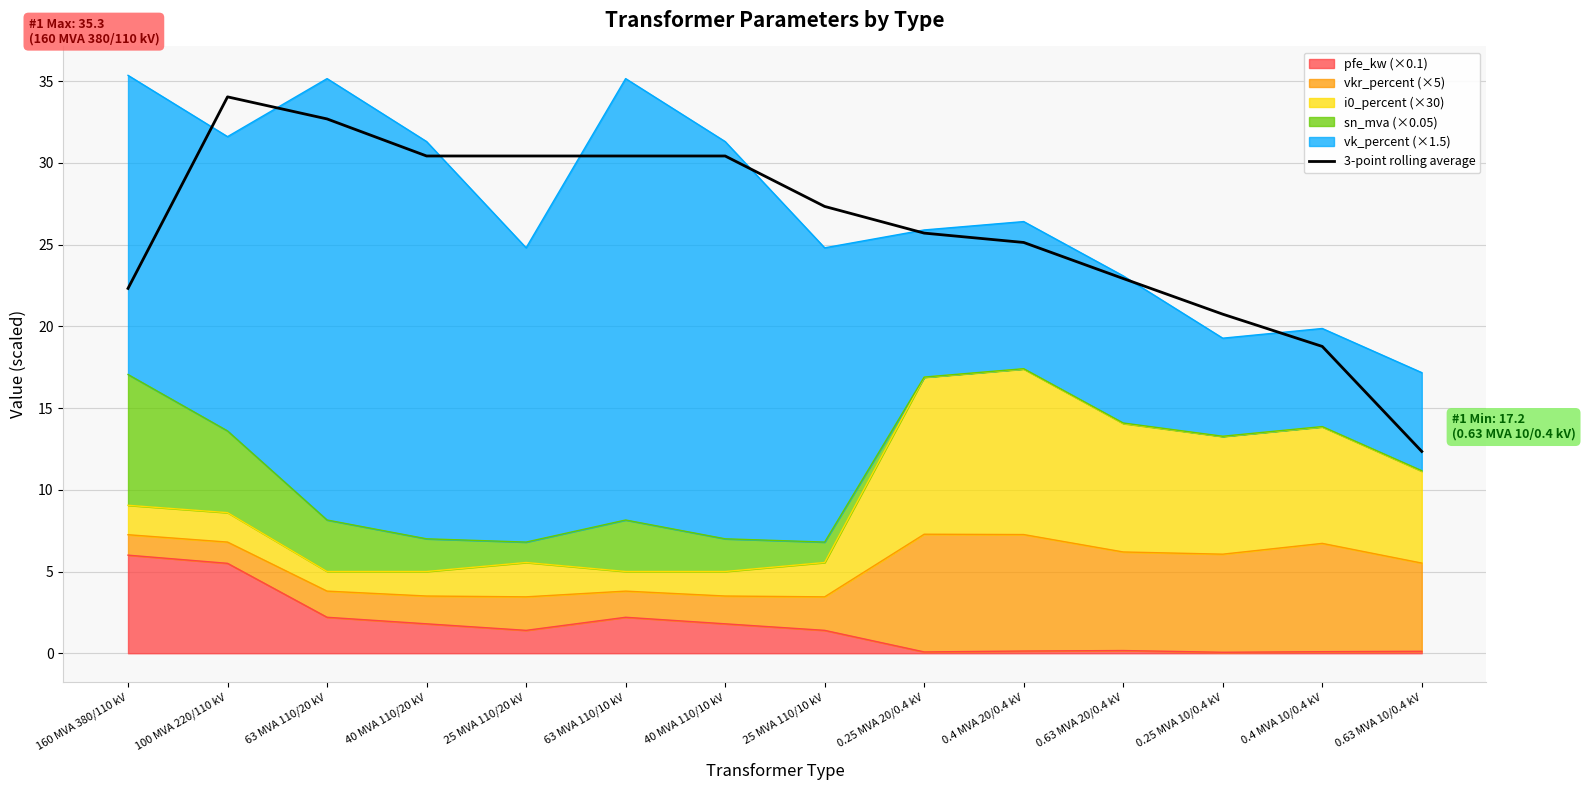

Where does the data first go above 27?

100 MVA 220/110 kV